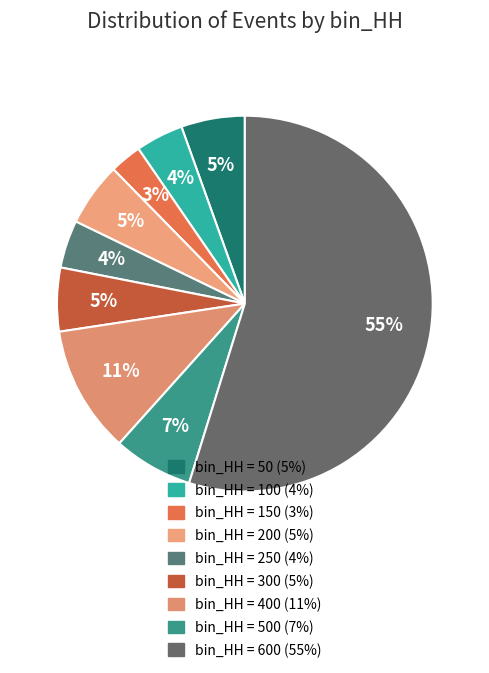

How many slices are in this pie chart?

9